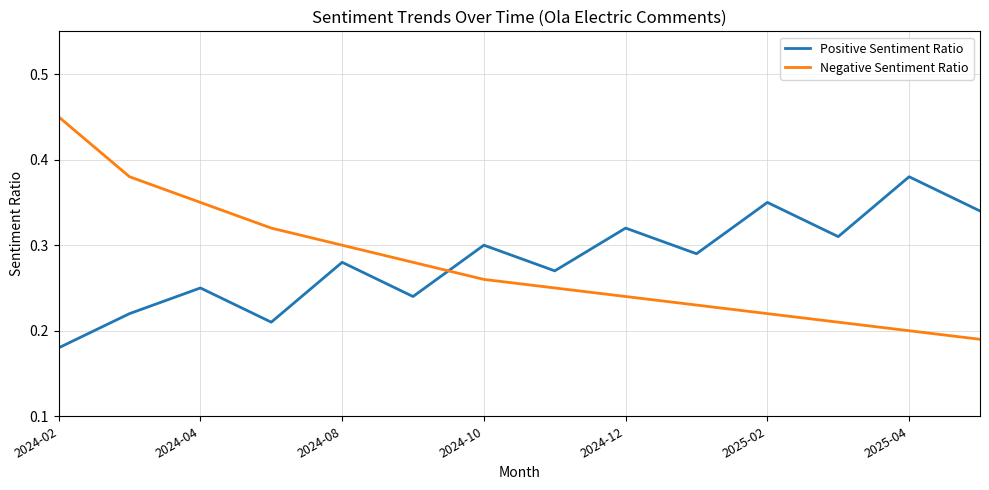

Does the chart display data point markers on the line(s)?

No